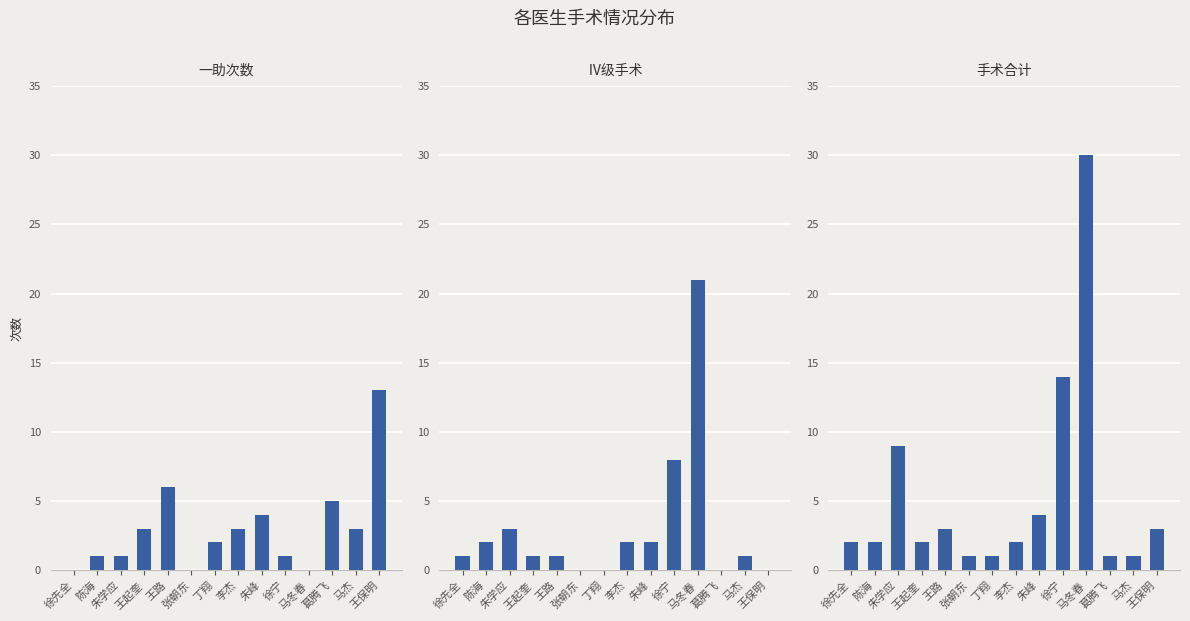

Which label corresponds to the largest value in the chart?

马冬春